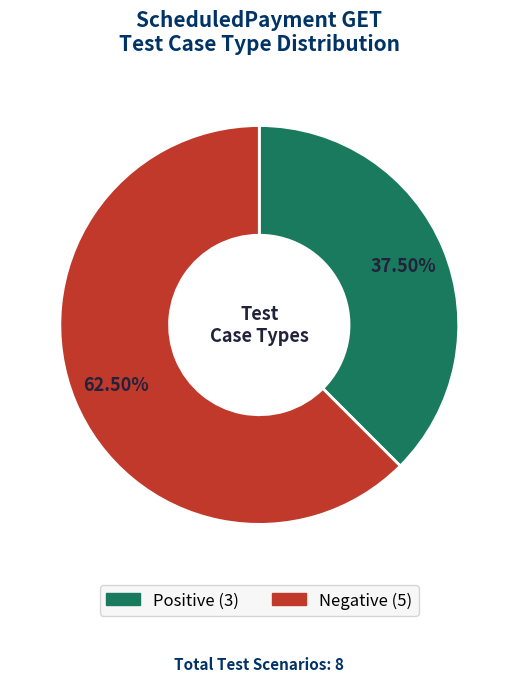

What is the majority slice?

Negative